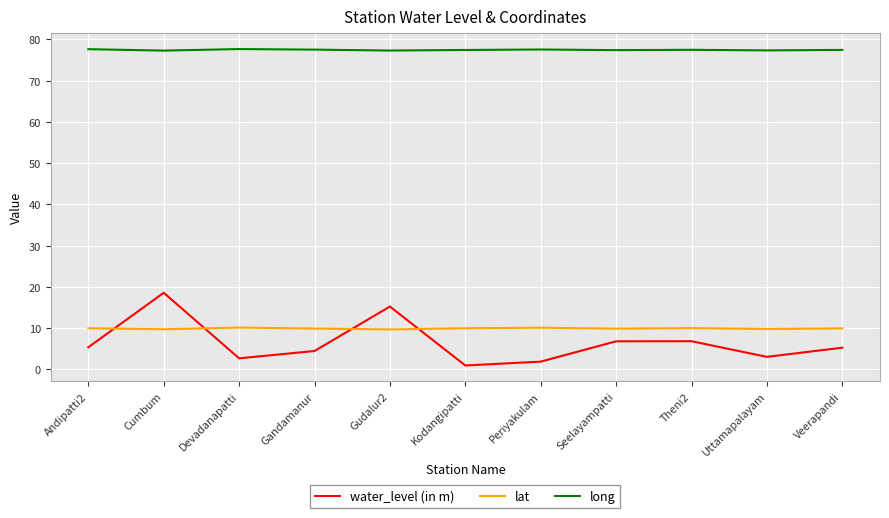

What is the sum of all long values?

852.0